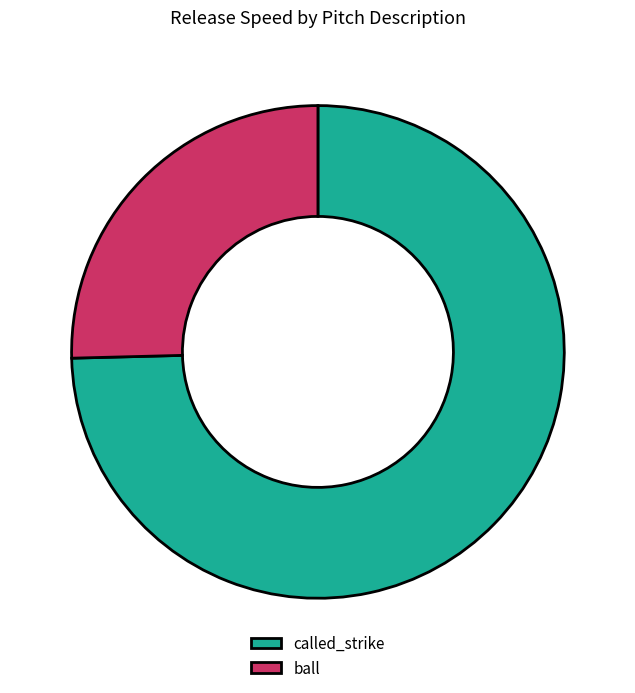

Is there a majority slice in this chart?

Yes